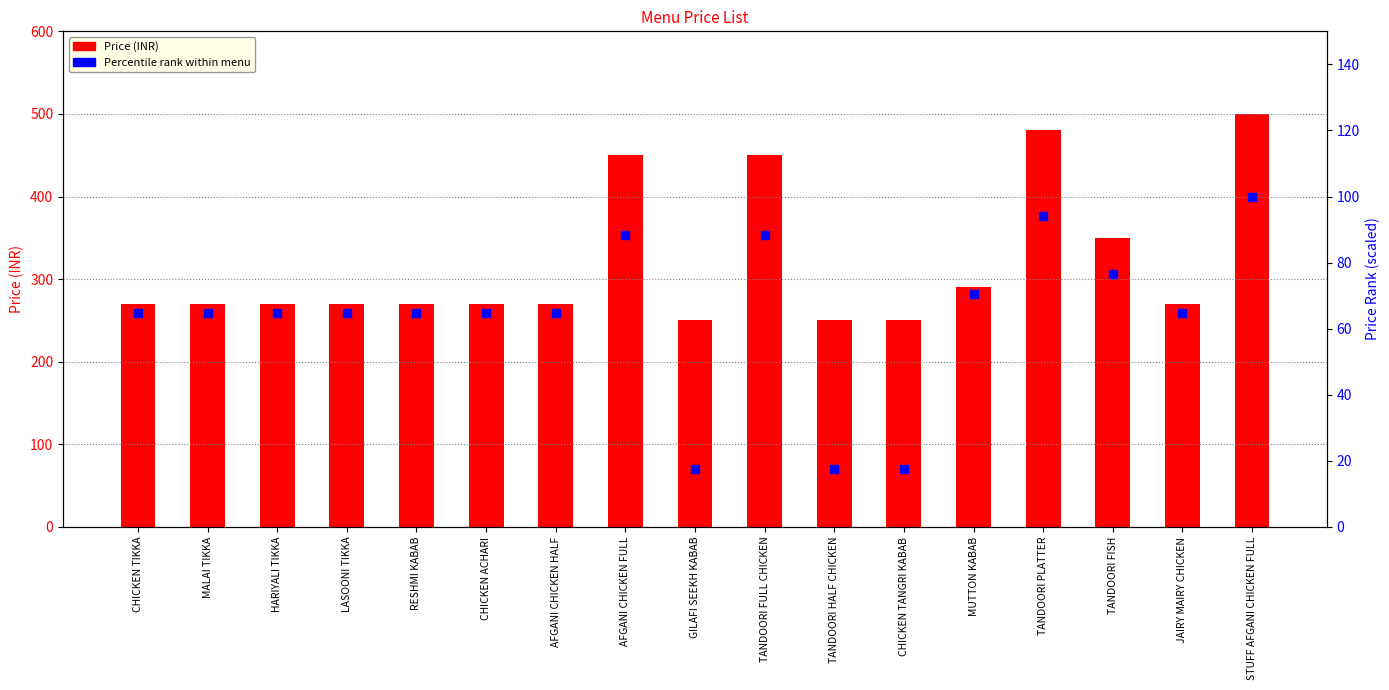

Which series has the largest total across all categories?

Price (INR)